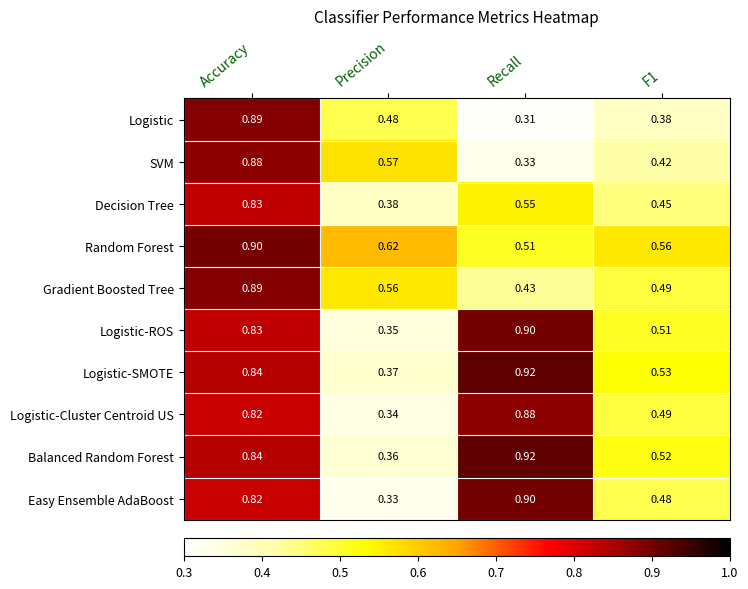

Between Accuracy and Recall, which series saw the biggest shift?

Logistic